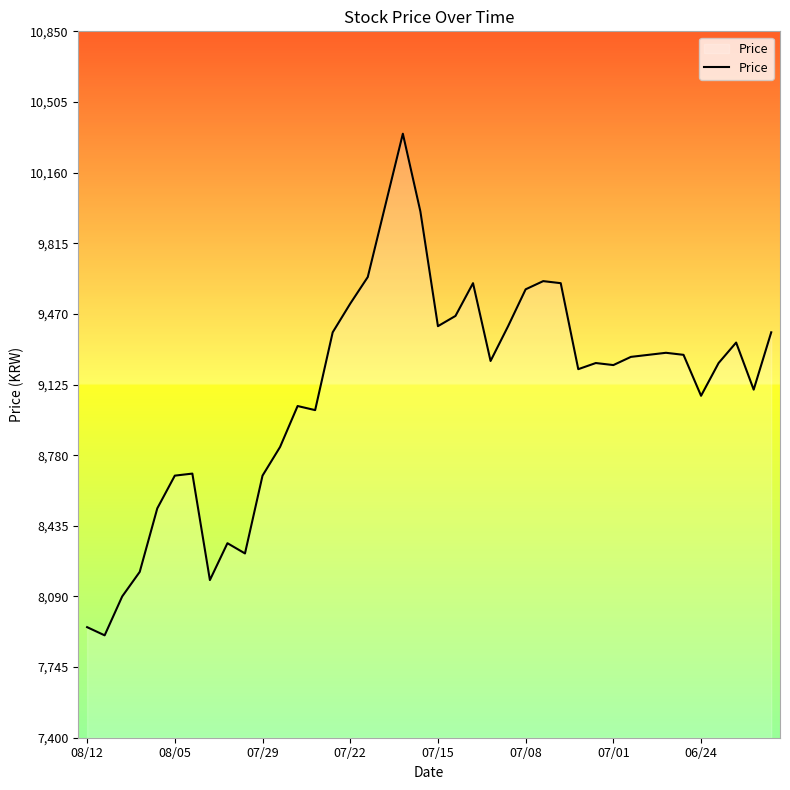

What is the difference between the maximum and minimum values?

2450